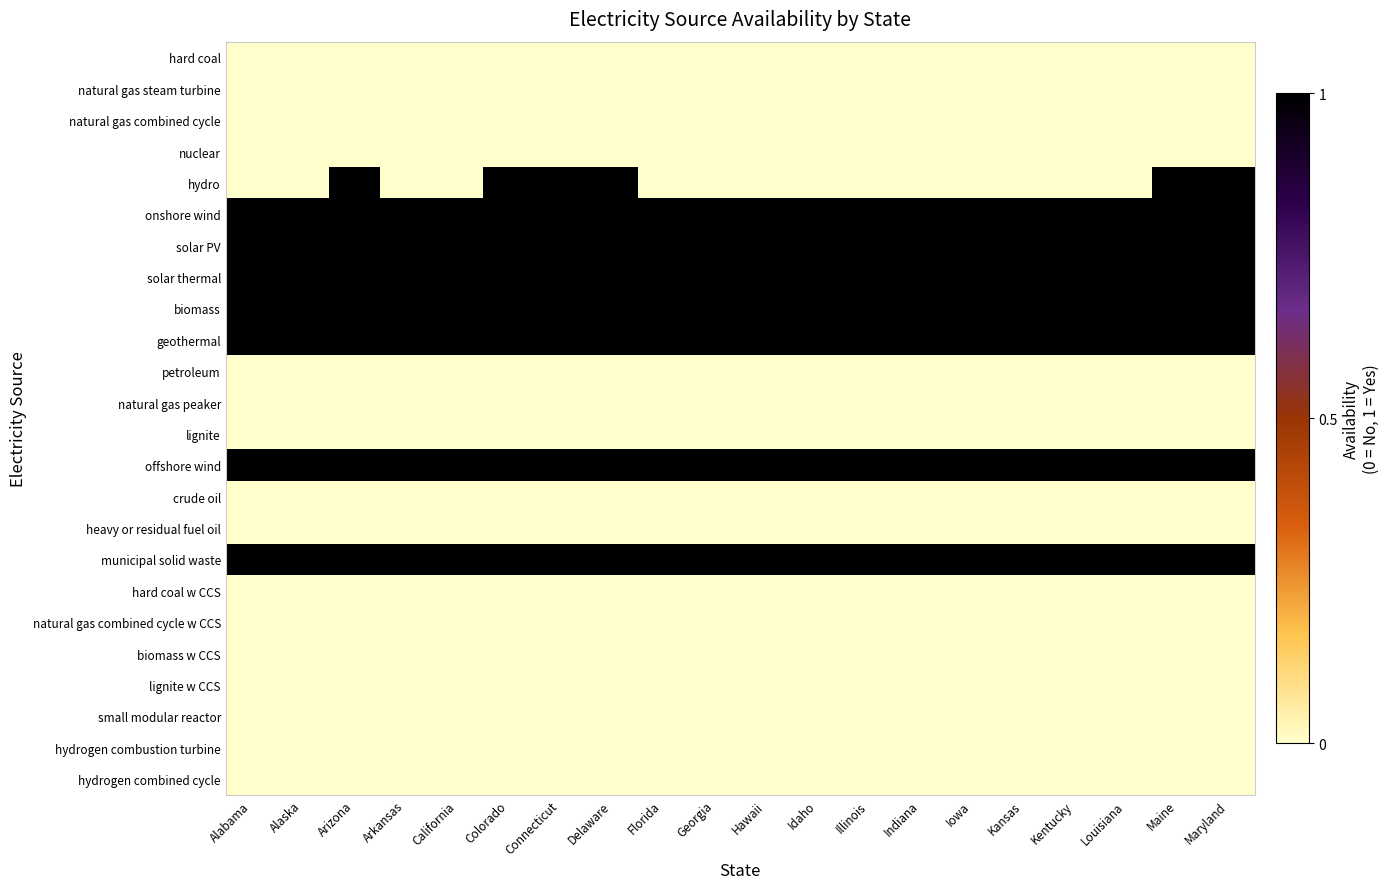

Reading right to left, extract all data points from this chart.

hard coal: Maryland=0	Maine=0	Louisiana=0	Kentucky=0	Kansas=0	Iowa=0	Indiana=0	Illinois=0	Idaho=0	Hawaii=0	Georgia=0	Florida=0	Delaware=0	Connecticut=0	Colorado=0	California=0	Arkansas=0	Arizona=0	Alaska=0	Alabama=0
natural gas steam turbine: Maryland=0	Maine=0	Louisiana=0	Kentucky=0	Kansas=0	Iowa=0	Indiana=0	Illinois=0	Idaho=0	Hawaii=0	Georgia=0	Florida=0	Delaware=0	Connecticut=0	Colorado=0	California=0	Arkansas=0	Arizona=0	Alaska=0	Alabama=0
natural gas combined cycle: Maryland=0	Maine=0	Louisiana=0	Kentucky=0	Kansas=0	Iowa=0	Indiana=0	Illinois=0	Idaho=0	Hawaii=0	Georgia=0	Florida=0	Delaware=0	Connecticut=0	Colorado=0	California=0	Arkansas=0	Arizona=0	Alaska=0	Alabama=0
nuclear: Maryland=0	Maine=0	Louisiana=0	Kentucky=0	Kansas=0	Iowa=0	Indiana=0	Illinois=0	Idaho=0	Hawaii=0	Georgia=0	Florida=0	Delaware=0	Connecticut=0	Colorado=0	California=0	Arkansas=0	Arizona=0	Alaska=0	Alabama=0
hydro: Maryland=1	Maine=1	Louisiana=0	Kentucky=0	Kansas=0	Iowa=0	Indiana=0	Illinois=0	Idaho=0	Hawaii=0	Georgia=0	Florida=0	Delaware=1	Connecticut=1	Colorado=1	California=0	Arkansas=0	Arizona=1	Alaska=0	Alabama=0
onshore wind: Maryland=1	Maine=1	Louisiana=1	Kentucky=1	Kansas=1	Iowa=1	Indiana=1	Illinois=1	Idaho=1	Hawaii=1	Georgia=1	Florida=1	Delaware=1	Connecticut=1	Colorado=1	California=1	Arkansas=1	Arizona=1	Alaska=1	Alabama=1
solar PV: Maryland=1	Maine=1	Louisiana=1	Kentucky=1	Kansas=1	Iowa=1	Indiana=1	Illinois=1	Idaho=1	Hawaii=1	Georgia=1	Florida=1	Delaware=1	Connecticut=1	Colorado=1	California=1	Arkansas=1	Arizona=1	Alaska=1	Alabama=1
solar thermal: Maryland=1	Maine=1	Louisiana=1	Kentucky=1	Kansas=1	Iowa=1	Indiana=1	Illinois=1	Idaho=1	Hawaii=1	Georgia=1	Florida=1	Delaware=1	Connecticut=1	Colorado=1	California=1	Arkansas=1	Arizona=1	Alaska=1	Alabama=1
biomass: Maryland=1	Maine=1	Louisiana=1	Kentucky=1	Kansas=1	Iowa=1	Indiana=1	Illinois=1	Idaho=1	Hawaii=1	Georgia=1	Florida=1	Delaware=1	Connecticut=1	Colorado=1	California=1	Arkansas=1	Arizona=1	Alaska=1	Alabama=1
geothermal: Maryland=1	Maine=1	Louisiana=1	Kentucky=1	Kansas=1	Iowa=1	Indiana=1	Illinois=1	Idaho=1	Hawaii=1	Georgia=1	Florida=1	Delaware=1	Connecticut=1	Colorado=1	California=1	Arkansas=1	Arizona=1	Alaska=1	Alabama=1
petroleum: Maryland=0	Maine=0	Louisiana=0	Kentucky=0	Kansas=0	Iowa=0	Indiana=0	Illinois=0	Idaho=0	Hawaii=0	Georgia=0	Florida=0	Delaware=0	Connecticut=0	Colorado=0	California=0	Arkansas=0	Arizona=0	Alaska=0	Alabama=0
natural gas peaker: Maryland=0	Maine=0	Louisiana=0	Kentucky=0	Kansas=0	Iowa=0	Indiana=0	Illinois=0	Idaho=0	Hawaii=0	Georgia=0	Florida=0	Delaware=0	Connecticut=0	Colorado=0	California=0	Arkansas=0	Arizona=0	Alaska=0	Alabama=0
lignite: Maryland=0	Maine=0	Louisiana=0	Kentucky=0	Kansas=0	Iowa=0	Indiana=0	Illinois=0	Idaho=0	Hawaii=0	Georgia=0	Florida=0	Delaware=0	Connecticut=0	Colorado=0	California=0	Arkansas=0	Arizona=0	Alaska=0	Alabama=0
offshore wind: Maryland=1	Maine=1	Louisiana=1	Kentucky=1	Kansas=1	Iowa=1	Indiana=1	Illinois=1	Idaho=1	Hawaii=1	Georgia=1	Florida=1	Delaware=1	Connecticut=1	Colorado=1	California=1	Arkansas=1	Arizona=1	Alaska=1	Alabama=1
crude oil: Maryland=0	Maine=0	Louisiana=0	Kentucky=0	Kansas=0	Iowa=0	Indiana=0	Illinois=0	Idaho=0	Hawaii=0	Georgia=0	Florida=0	Delaware=0	Connecticut=0	Colorado=0	California=0	Arkansas=0	Arizona=0	Alaska=0	Alabama=0
heavy or residual fuel oil: Maryland=0	Maine=0	Louisiana=0	Kentucky=0	Kansas=0	Iowa=0	Indiana=0	Illinois=0	Idaho=0	Hawaii=0	Georgia=0	Florida=0	Delaware=0	Connecticut=0	Colorado=0	California=0	Arkansas=0	Arizona=0	Alaska=0	Alabama=0
municipal solid waste: Maryland=1	Maine=1	Louisiana=1	Kentucky=1	Kansas=1	Iowa=1	Indiana=1	Illinois=1	Idaho=1	Hawaii=1	Georgia=1	Florida=1	Delaware=1	Connecticut=1	Colorado=1	California=1	Arkansas=1	Arizona=1	Alaska=1	Alabama=1
hard coal w CCS: Maryland=0	Maine=0	Louisiana=0	Kentucky=0	Kansas=0	Iowa=0	Indiana=0	Illinois=0	Idaho=0	Hawaii=0	Georgia=0	Florida=0	Delaware=0	Connecticut=0	Colorado=0	California=0	Arkansas=0	Arizona=0	Alaska=0	Alabama=0
natural gas combined cycle w CCS: Maryland=0	Maine=0	Louisiana=0	Kentucky=0	Kansas=0	Iowa=0	Indiana=0	Illinois=0	Idaho=0	Hawaii=0	Georgia=0	Florida=0	Delaware=0	Connecticut=0	Colorado=0	California=0	Arkansas=0	Arizona=0	Alaska=0	Alabama=0
biomass w CCS: Maryland=0	Maine=0	Louisiana=0	Kentucky=0	Kansas=0	Iowa=0	Indiana=0	Illinois=0	Idaho=0	Hawaii=0	Georgia=0	Florida=0	Delaware=0	Connecticut=0	Colorado=0	California=0	Arkansas=0	Arizona=0	Alaska=0	Alabama=0
lignite w CCS: Maryland=0	Maine=0	Louisiana=0	Kentucky=0	Kansas=0	Iowa=0	Indiana=0	Illinois=0	Idaho=0	Hawaii=0	Georgia=0	Florida=0	Delaware=0	Connecticut=0	Colorado=0	California=0	Arkansas=0	Arizona=0	Alaska=0	Alabama=0
small modular reactor: Maryland=0	Maine=0	Louisiana=0	Kentucky=0	Kansas=0	Iowa=0	Indiana=0	Illinois=0	Idaho=0	Hawaii=0	Georgia=0	Florida=0	Delaware=0	Connecticut=0	Colorado=0	California=0	Arkansas=0	Arizona=0	Alaska=0	Alabama=0
hydrogen combustion turbine: Maryland=0	Maine=0	Louisiana=0	Kentucky=0	Kansas=0	Iowa=0	Indiana=0	Illinois=0	Idaho=0	Hawaii=0	Georgia=0	Florida=0	Delaware=0	Connecticut=0	Colorado=0	California=0	Arkansas=0	Arizona=0	Alaska=0	Alabama=0
hydrogen combined cycle: Maryland=0	Maine=0	Louisiana=0	Kentucky=0	Kansas=0	Iowa=0	Indiana=0	Illinois=0	Idaho=0	Hawaii=0	Georgia=0	Florida=0	Delaware=0	Connecticut=0	Colorado=0	California=0	Arkansas=0	Arizona=0	Alaska=0	Alabama=0